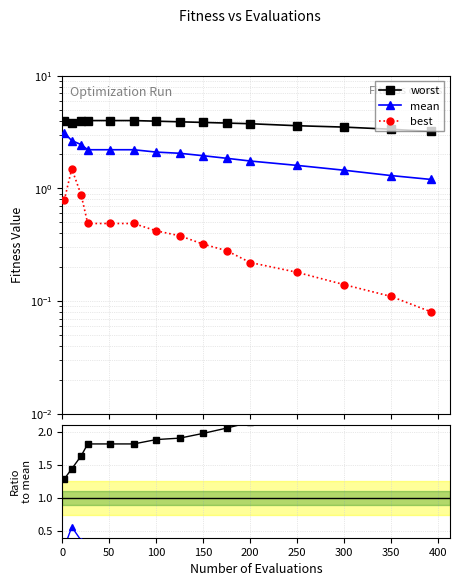

What position from the left is 150?

9